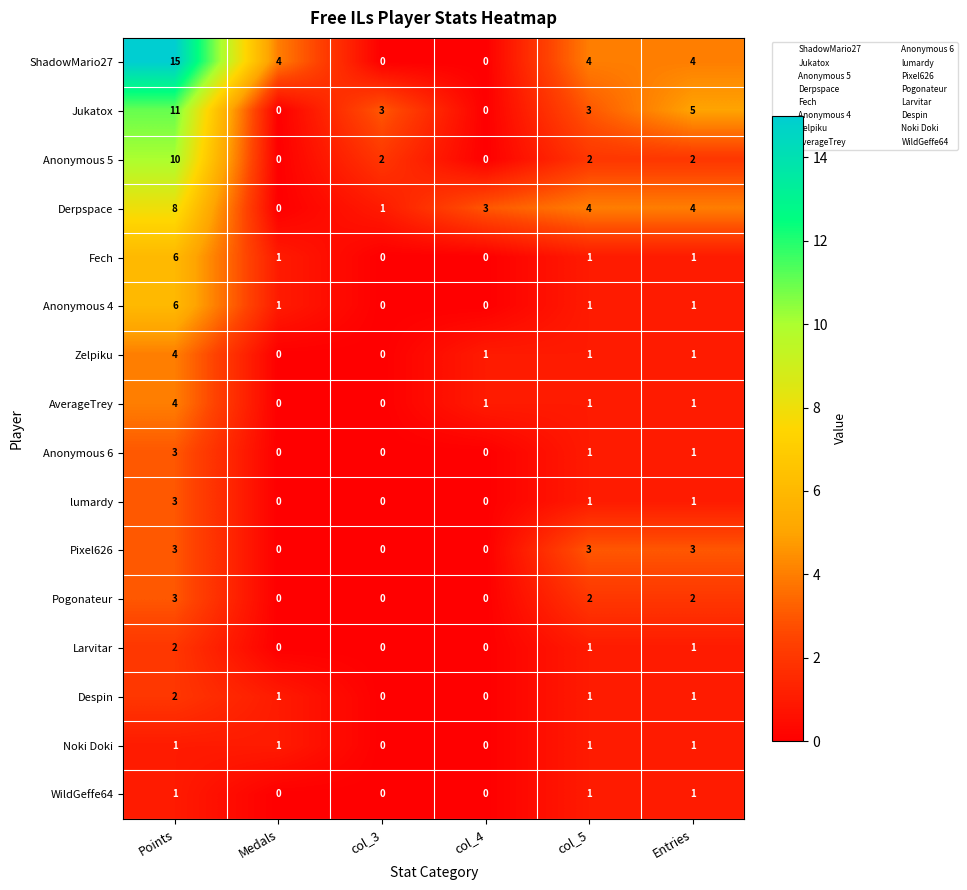

True or false: Larvitar has a value of 1 at Points.

False